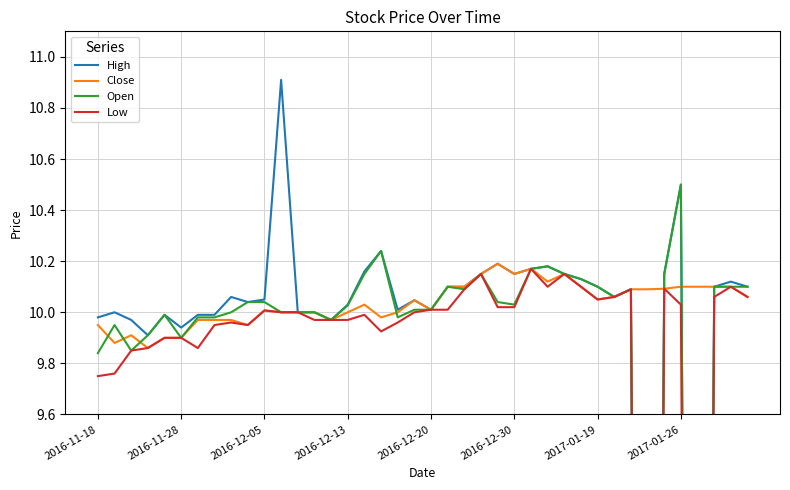

Is it true that Close equals 10.0 at 2016-12-20?

True